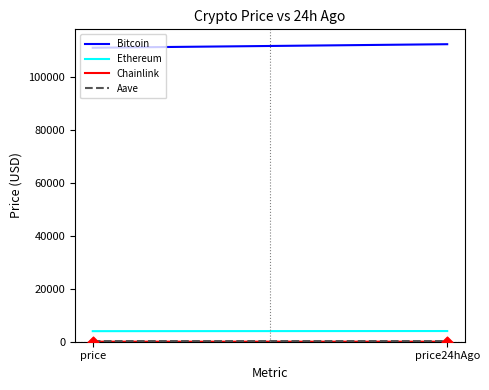

What is the average Y value?

18.5